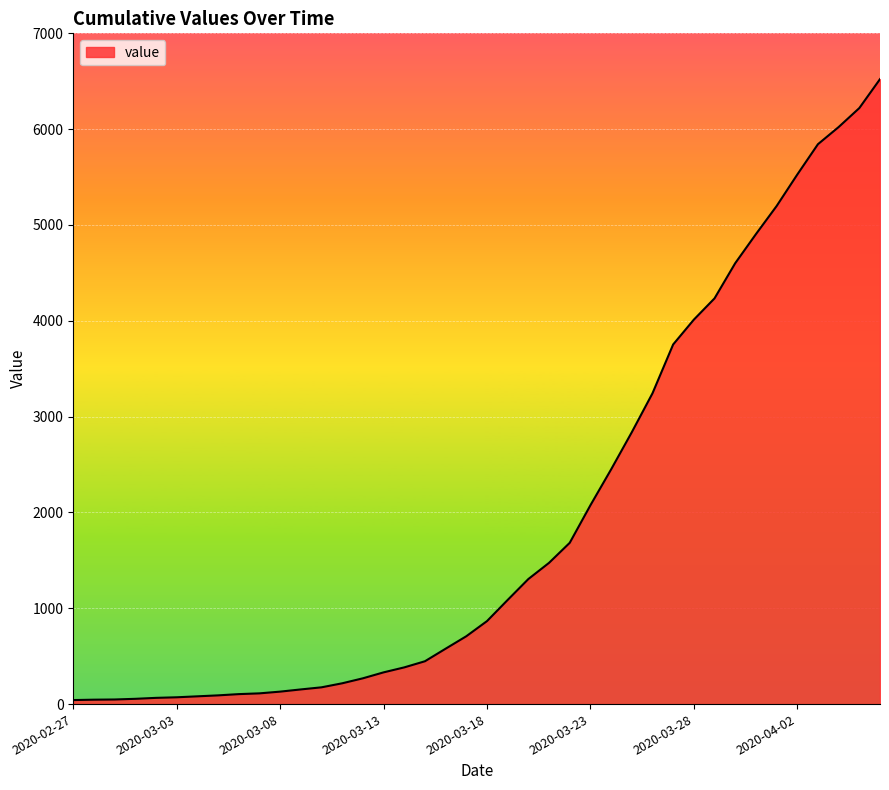

What is the maximum value shown in the chart?

6522